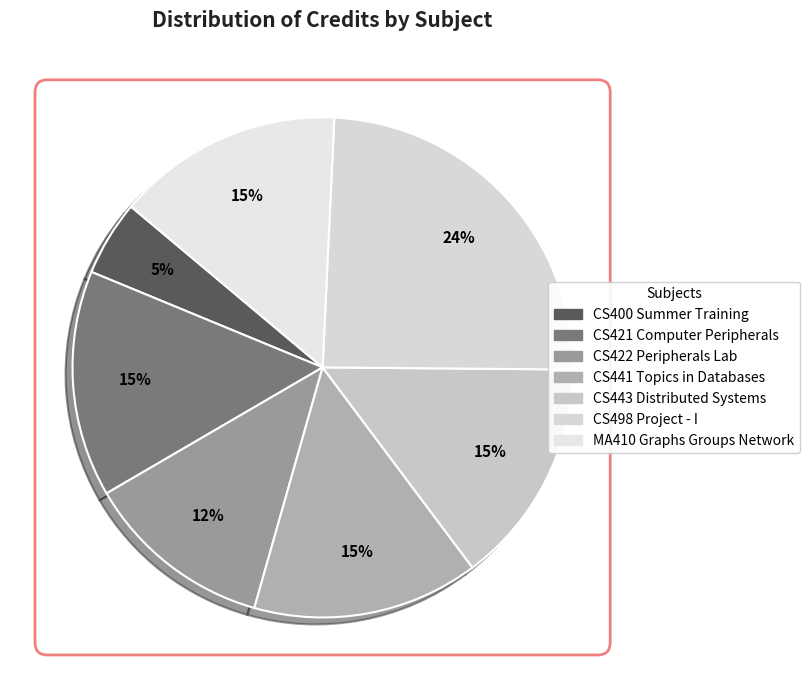

What is the ratio of the value at CS421 Computer Peripherals to the value at CS422 Peripherals Lab?

1.2